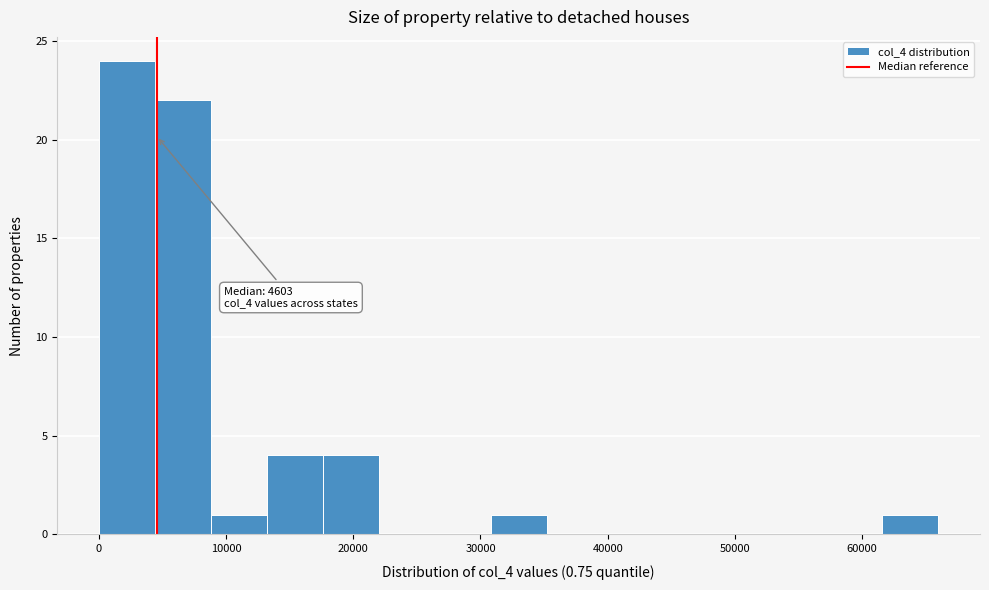

Which range on the x-axis has the tallest bar?

0 to 4000